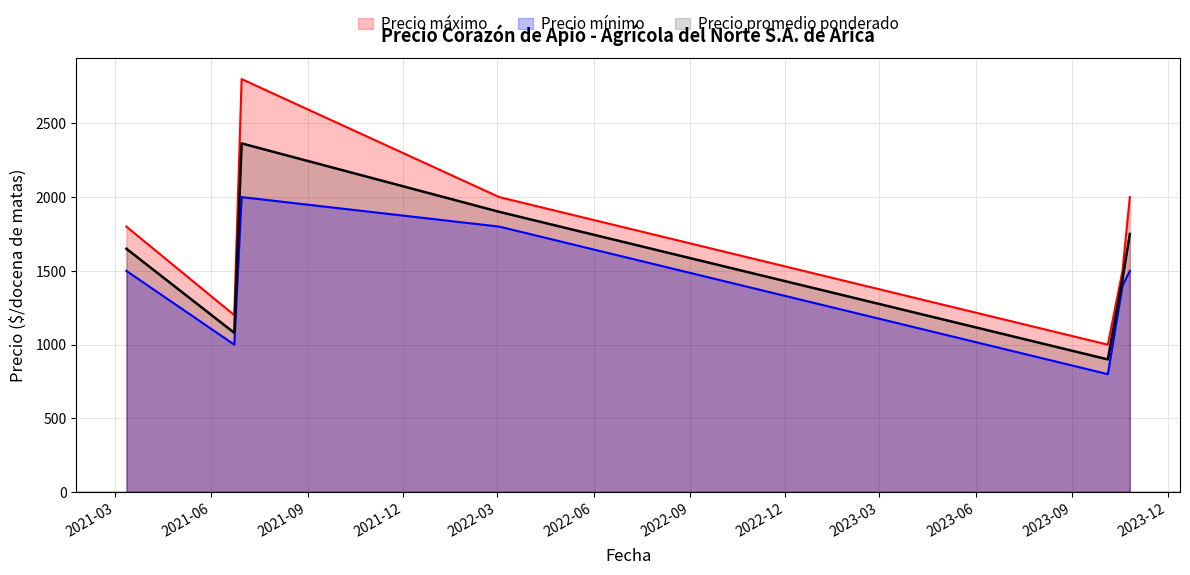

Reading right to left, extract all data points from this chart.

Precio promedio ponderado: 1750	1444	900	1900	2364	1080	1650
Precio minimo: 1500	1400	800	1800	2000	1000	1500
Precio maximo: 2000	1500	1000	2000	2800	1200	1800